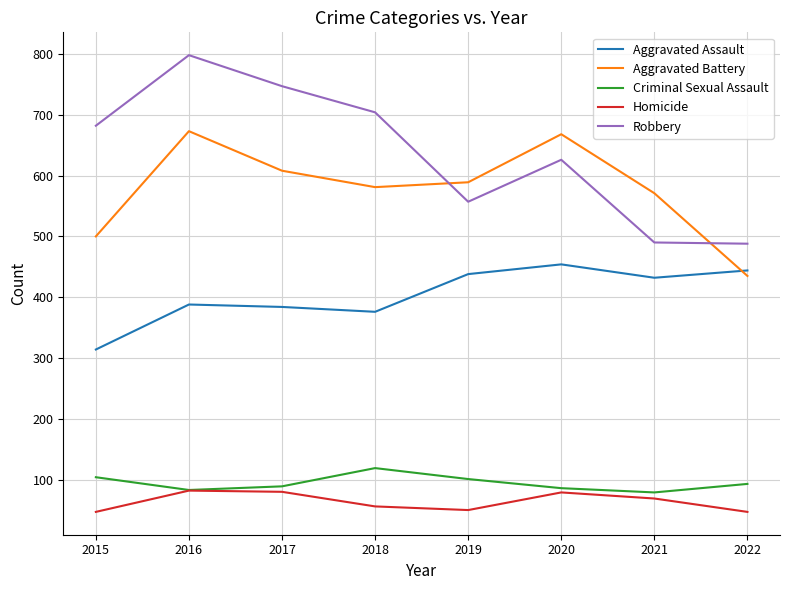

The value of Robbery at 2018 is 704. True or false?

True